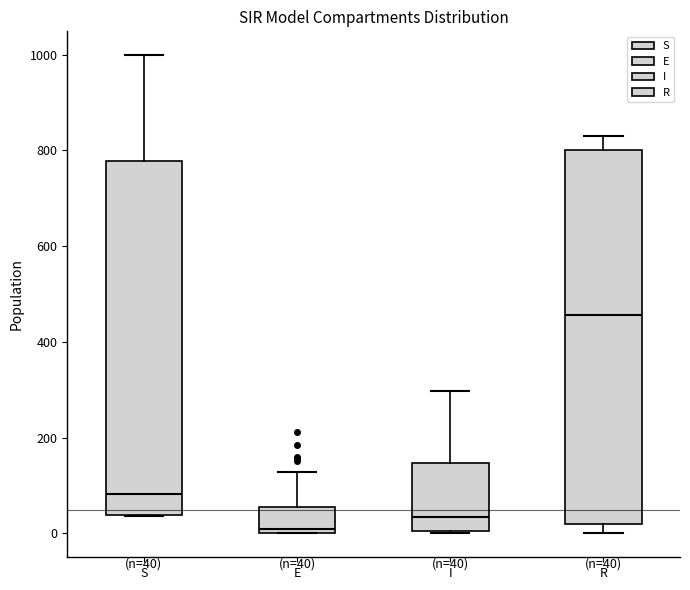

Which box is the tallest, from its lower edge to its upper edge?

R